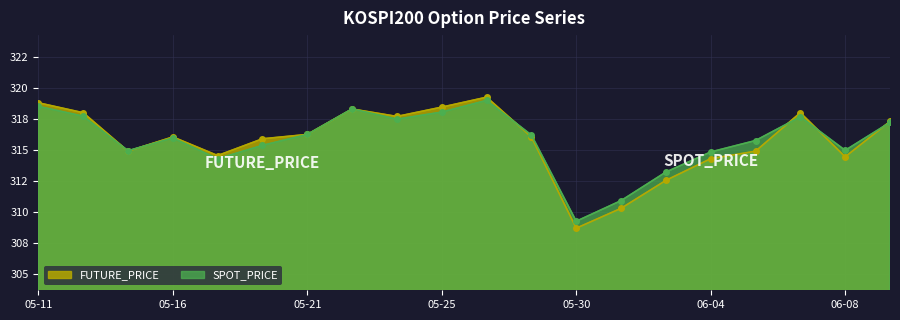

At which category is the sum across all series the highest?

2018-05-28